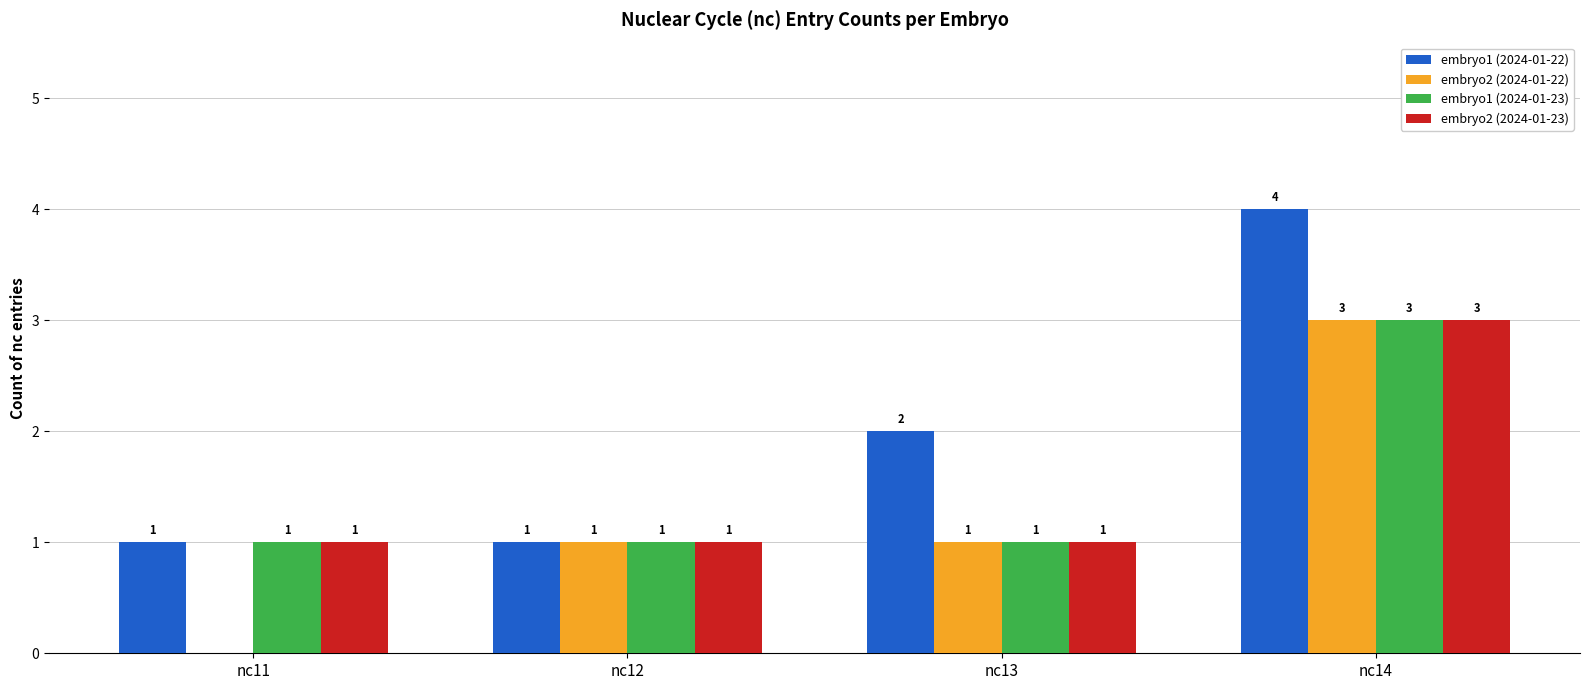

Between nc12 and nc14, which series saw the biggest shift?

embryo1 (2024-01-22)